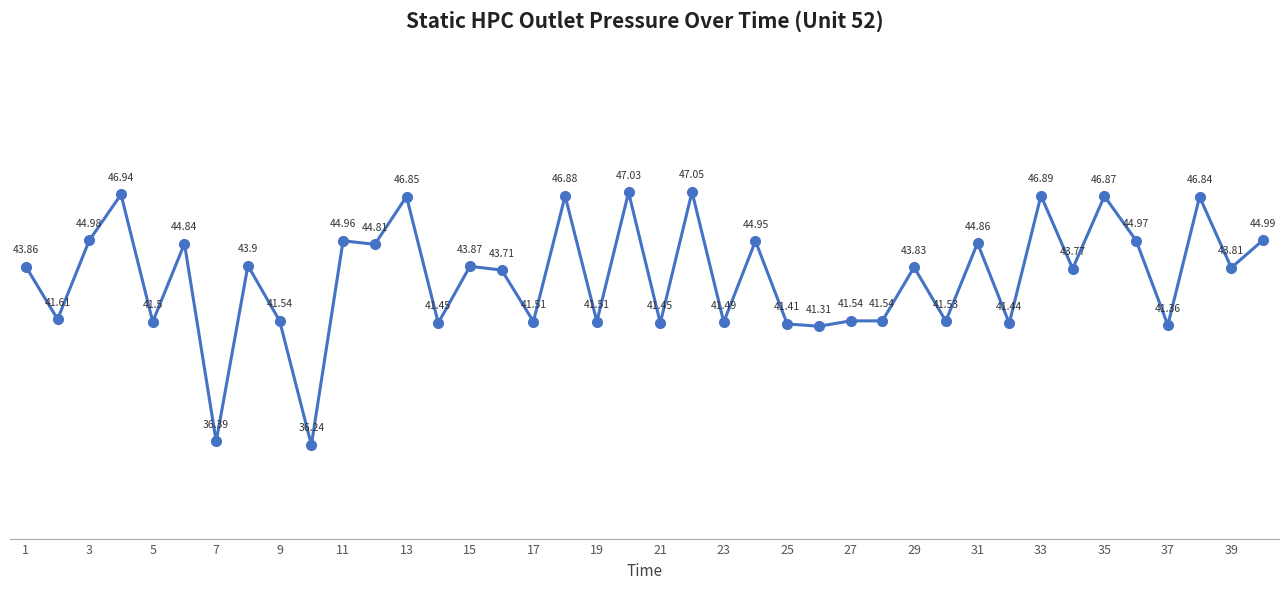

What is the difference between the second highest and minimum values?

10.8